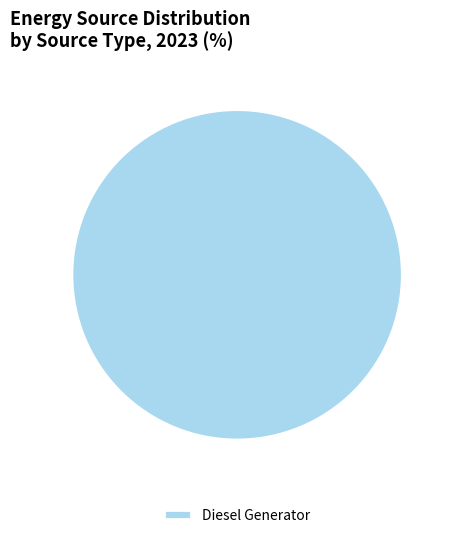

Which category accounts for the majority?

Diesel Generator